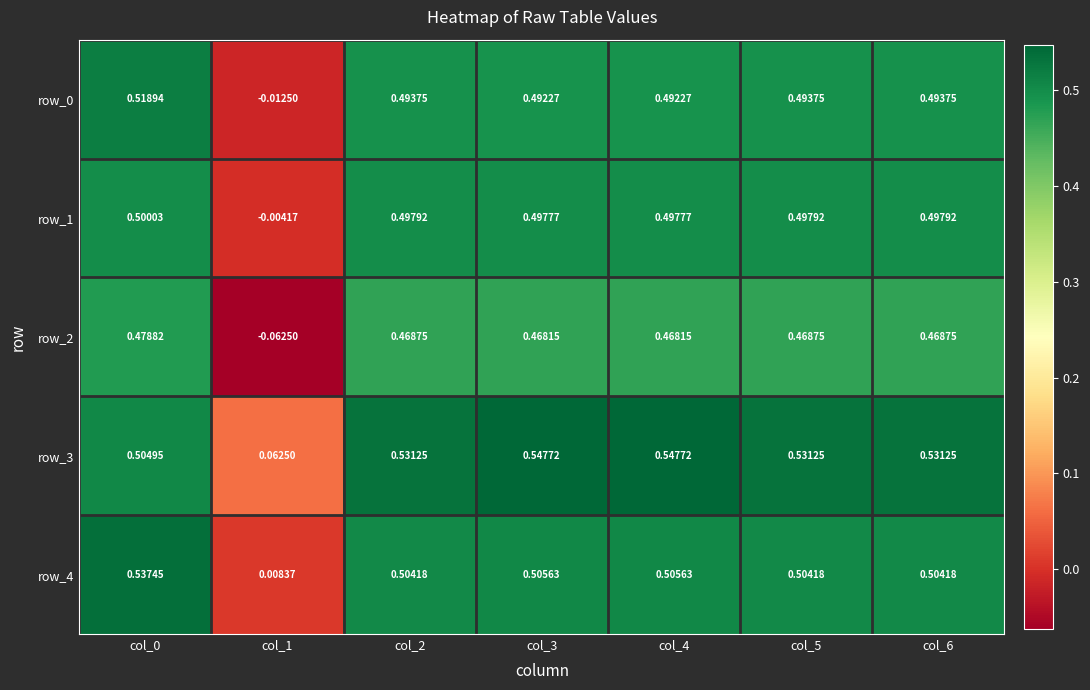

The value of row_2 at col_6 is 0.5. True or false?

True